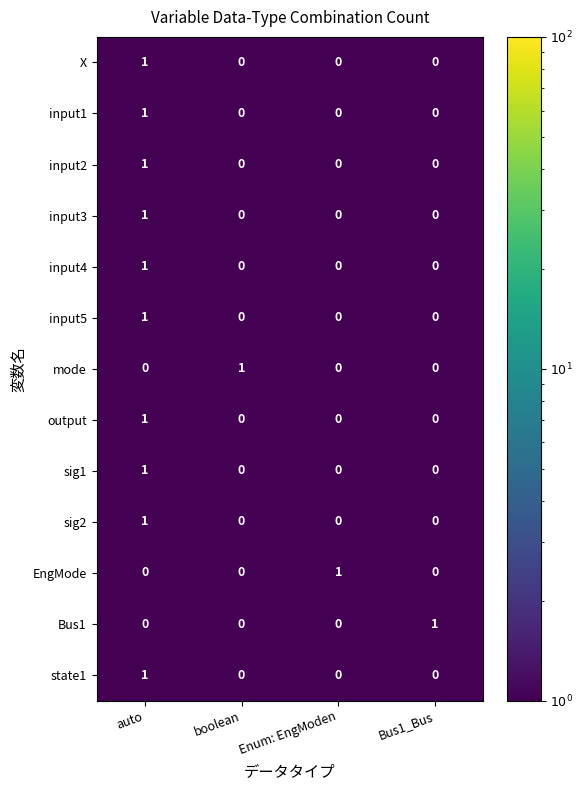

Which category has the highest value in the sig1 series?

auto